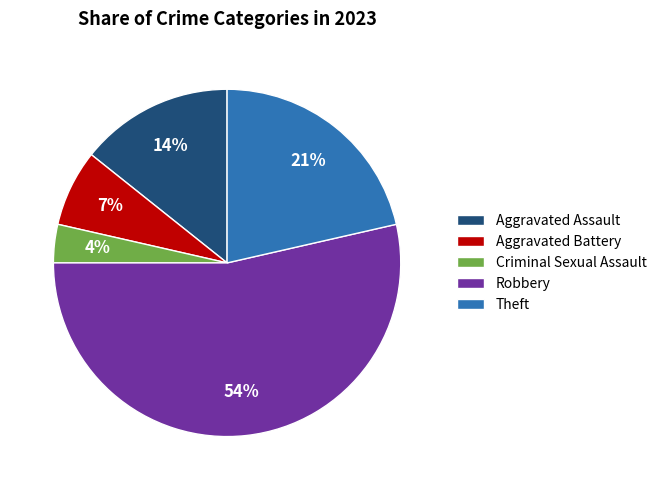

Combined, do Aggravated Assault and Aggravated Battery account for over 50%?

No